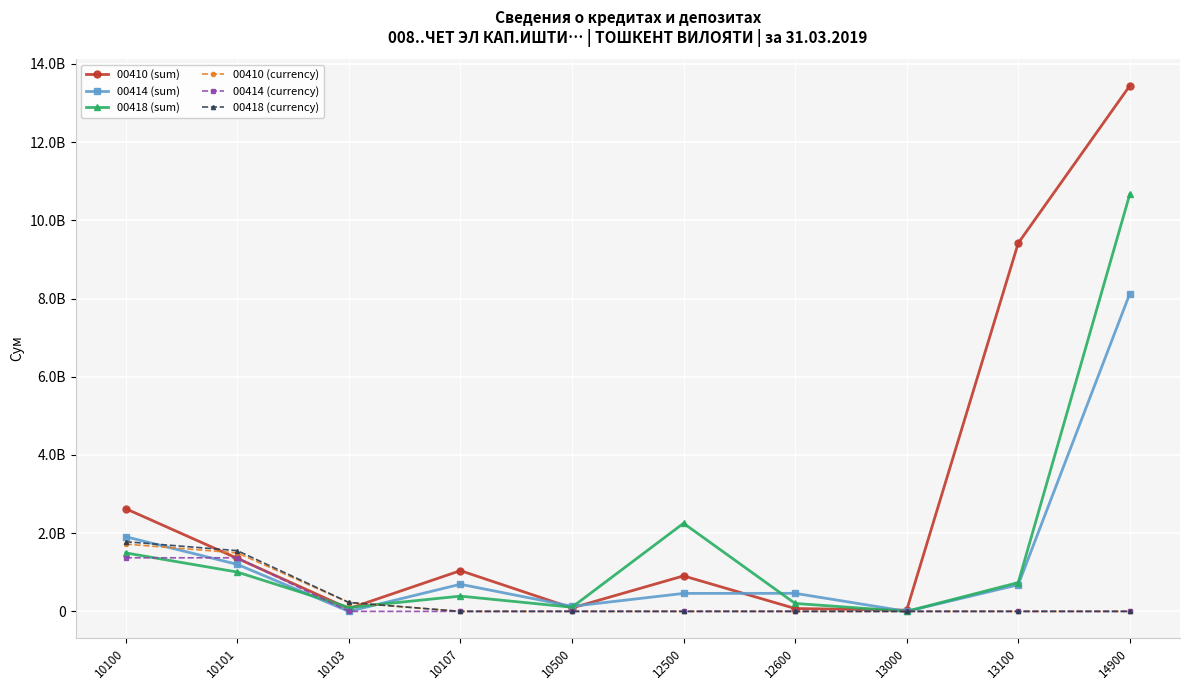

Which series has the widest spread of values?

00410 (sum)